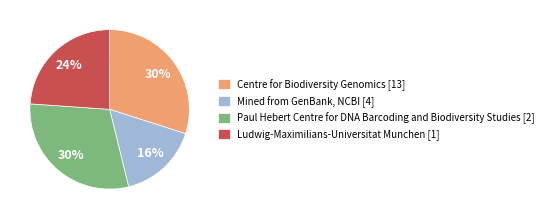

What percentage is the Ludwig-Maximilians-Universitat Munchen [1] slice, to the nearest percent?

24%